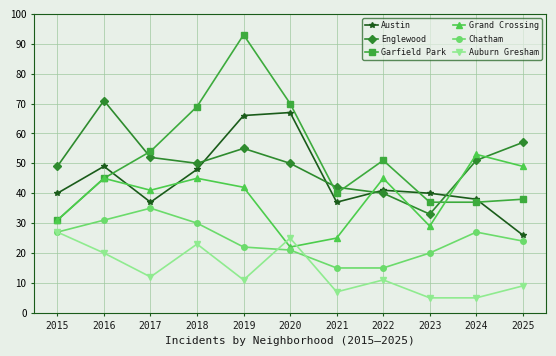

True or false: Austin and Auburn Gresham cross at least once.

False